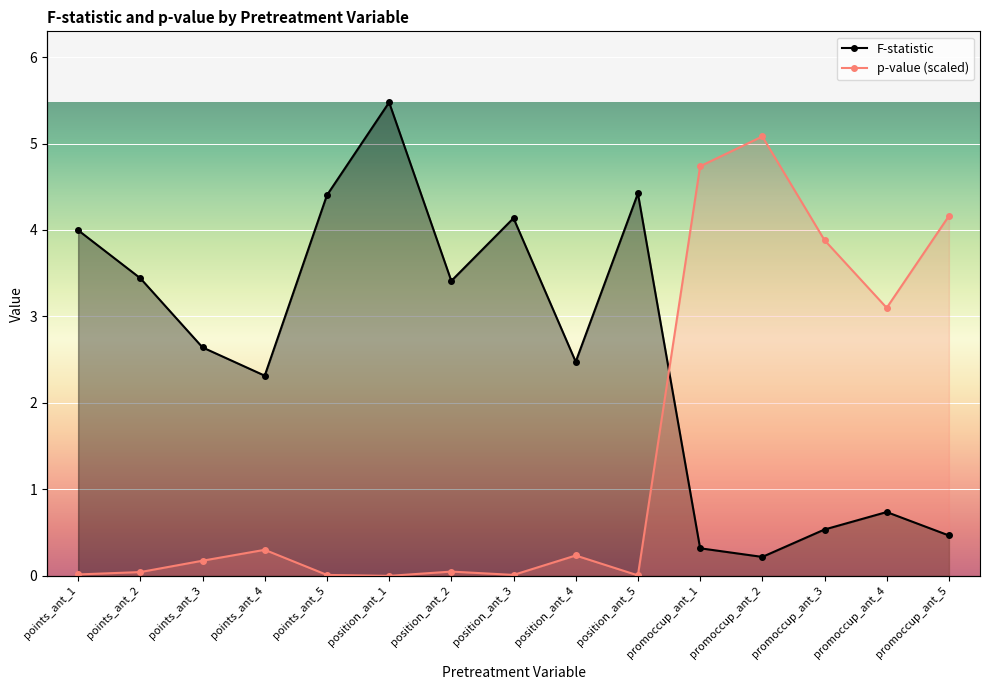

In F-statistic, how many points are lower than both neighbors (excluding endpoints)?

4